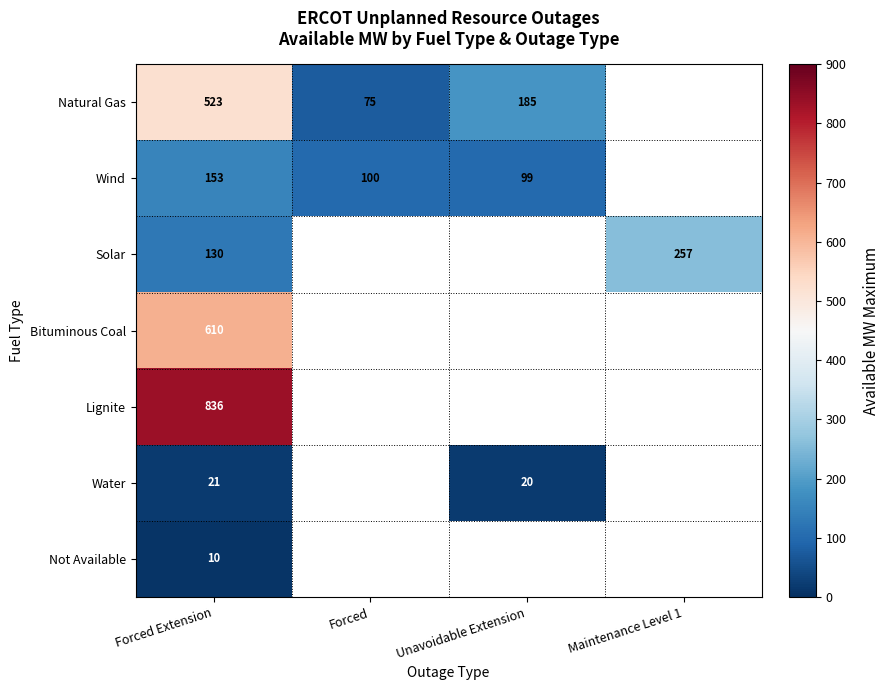

What is the spread (max minus min) of values at Forced Extension?

826